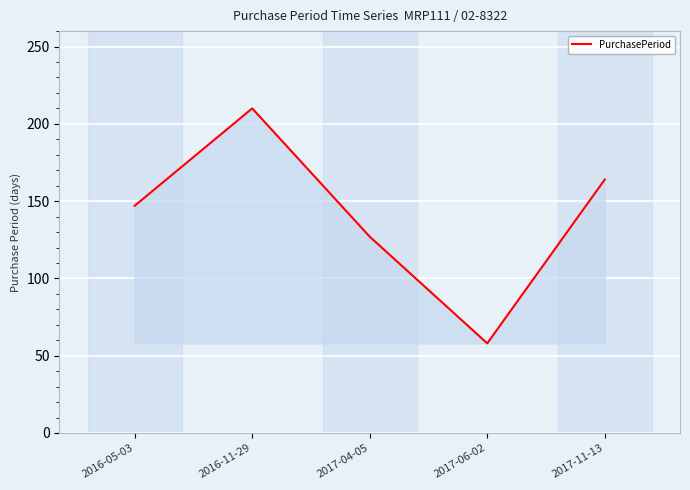

What is the maximum value shown in the chart?

210